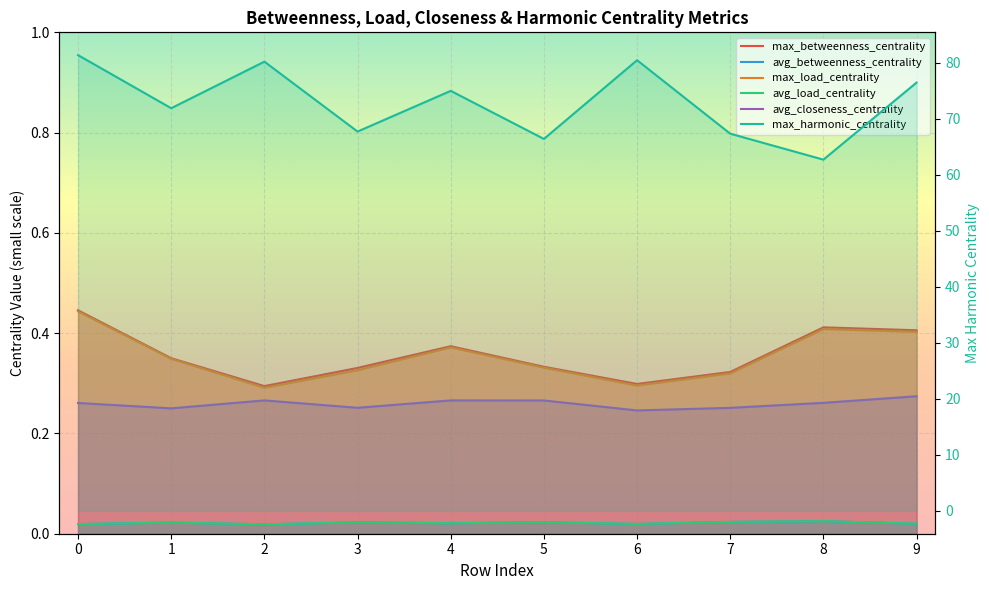

List the series in order of their peak value, lowest first.

avg_load_centrality, avg_betweenness_centrality, avg_closeness_centrality, max_load_centrality, max_betweenness_centrality, max_harmonic_centrality